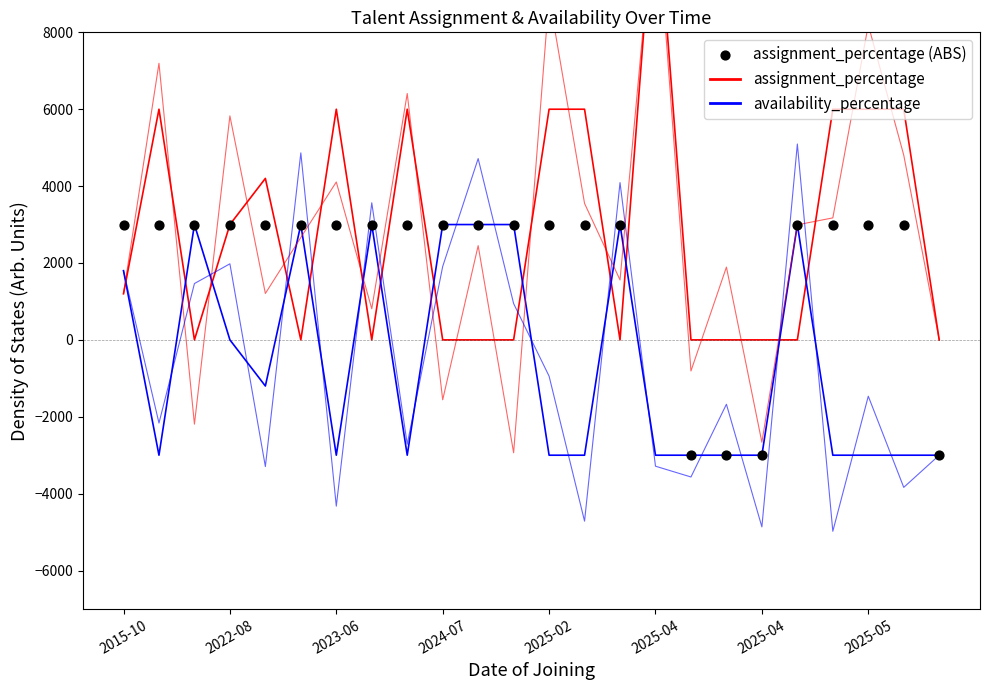

What are all the series names shown in the legend?

assignment_percentage, availability_percentage, assignment_percentage (ABS)